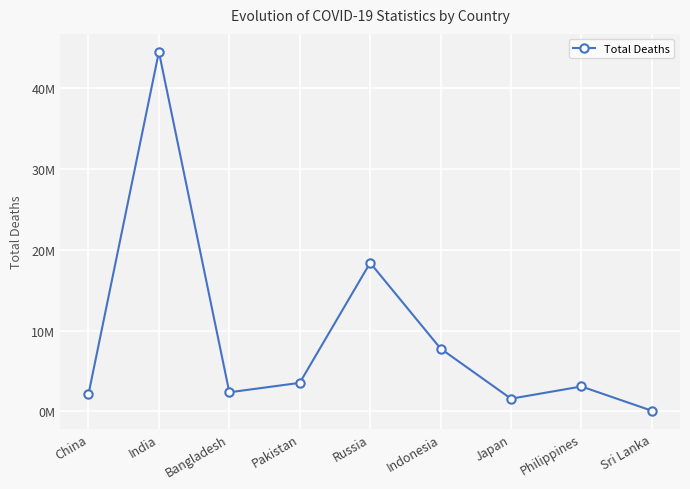

Read the value at China, to the nearest 50.

2138900